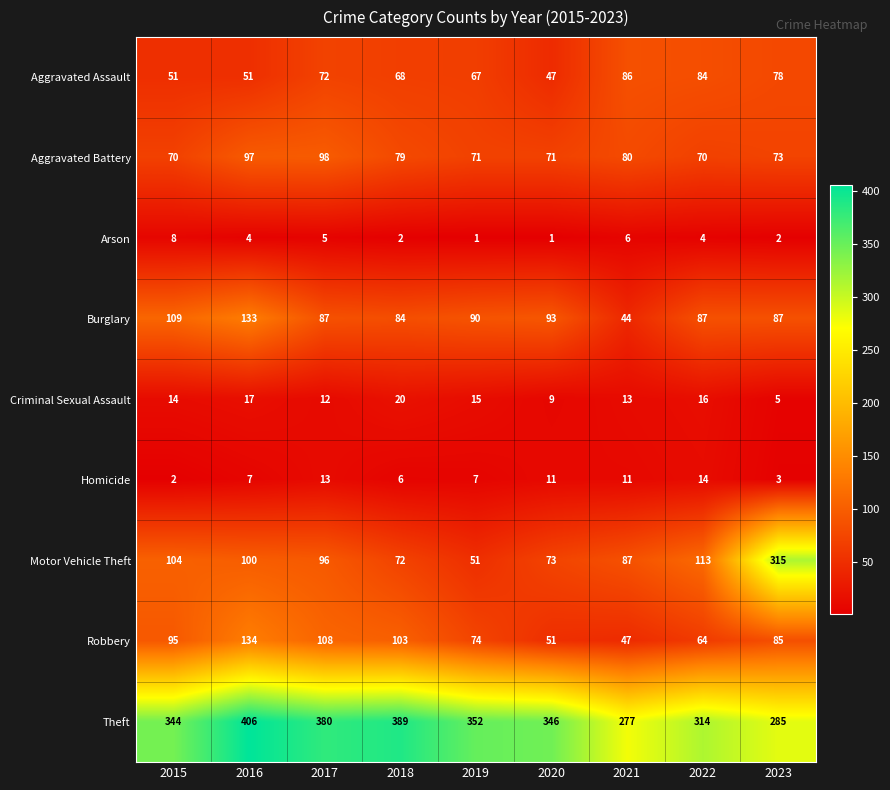

How many series are shown in this chart?

9